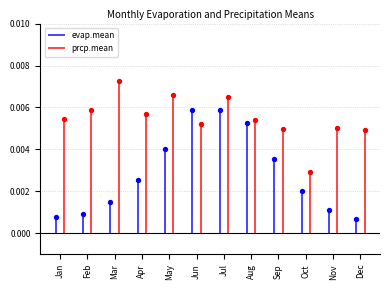

Which series reaches the minimum Y coordinate?

evap.mean